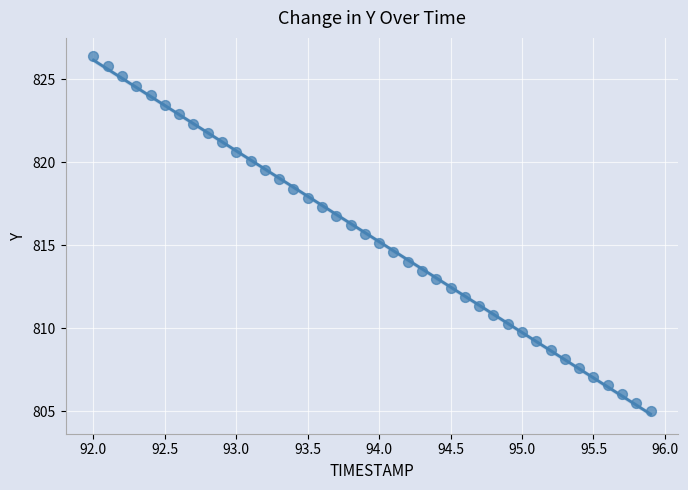

What is the range of Y values (max minus min)?

21.4